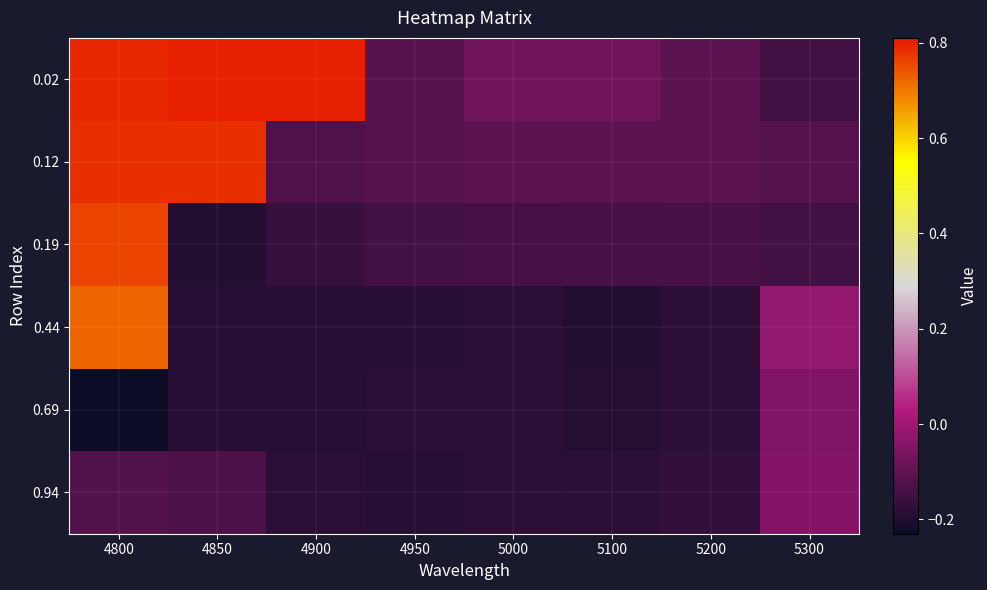

Between 4900 and 5000, which series saw the biggest shift?

0.02